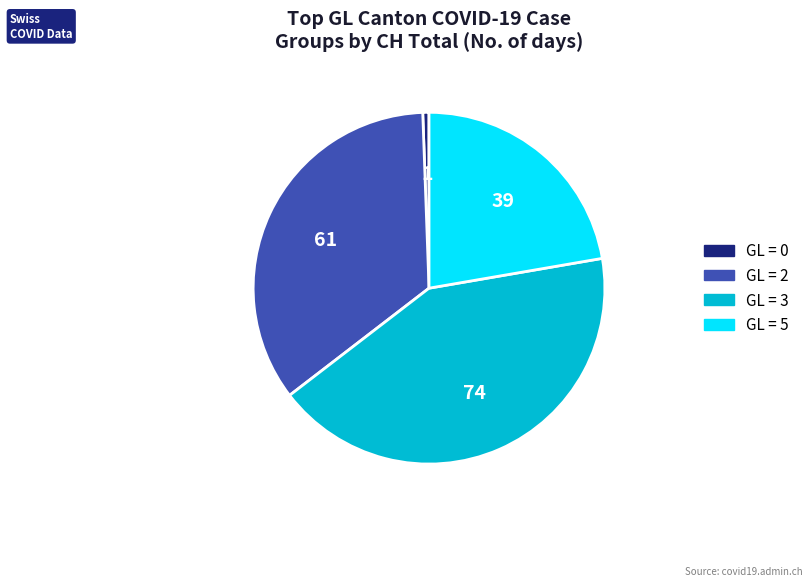

Is there any slice that represents more than half of the pie?

No